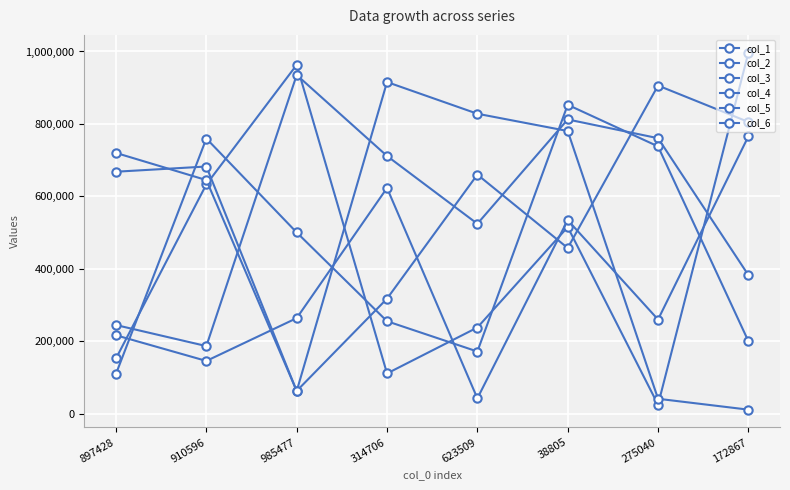

What is the difference between the highest and lowest values at 623509?

786091